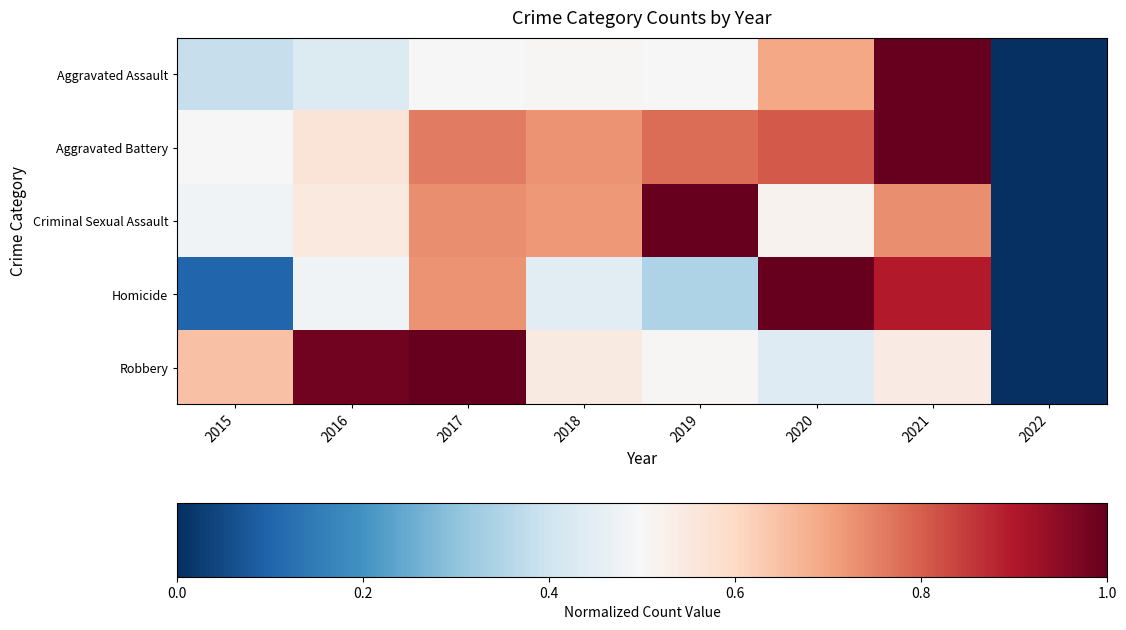

Which series has the largest range (max minus min)?

Aggravated Assault